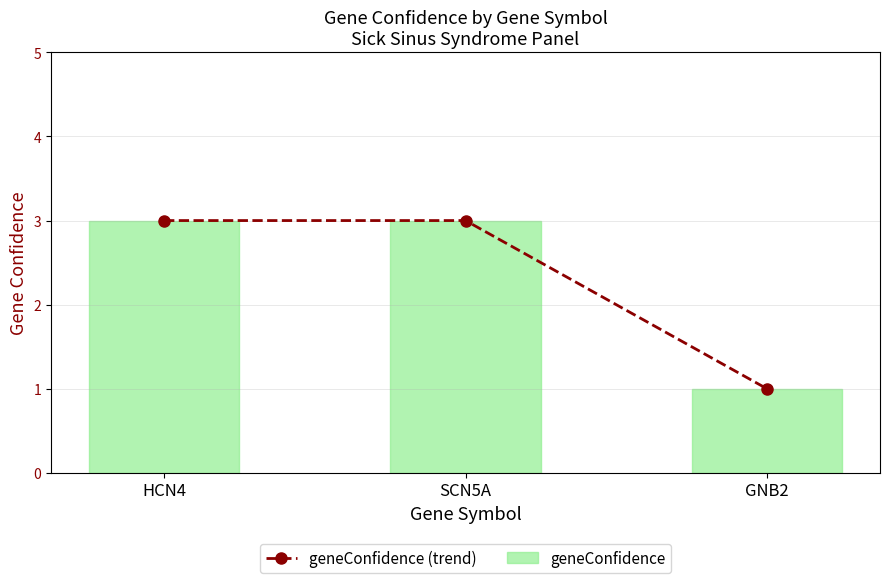

Is it true that geneConfidence equals 3 at HCN4?

True